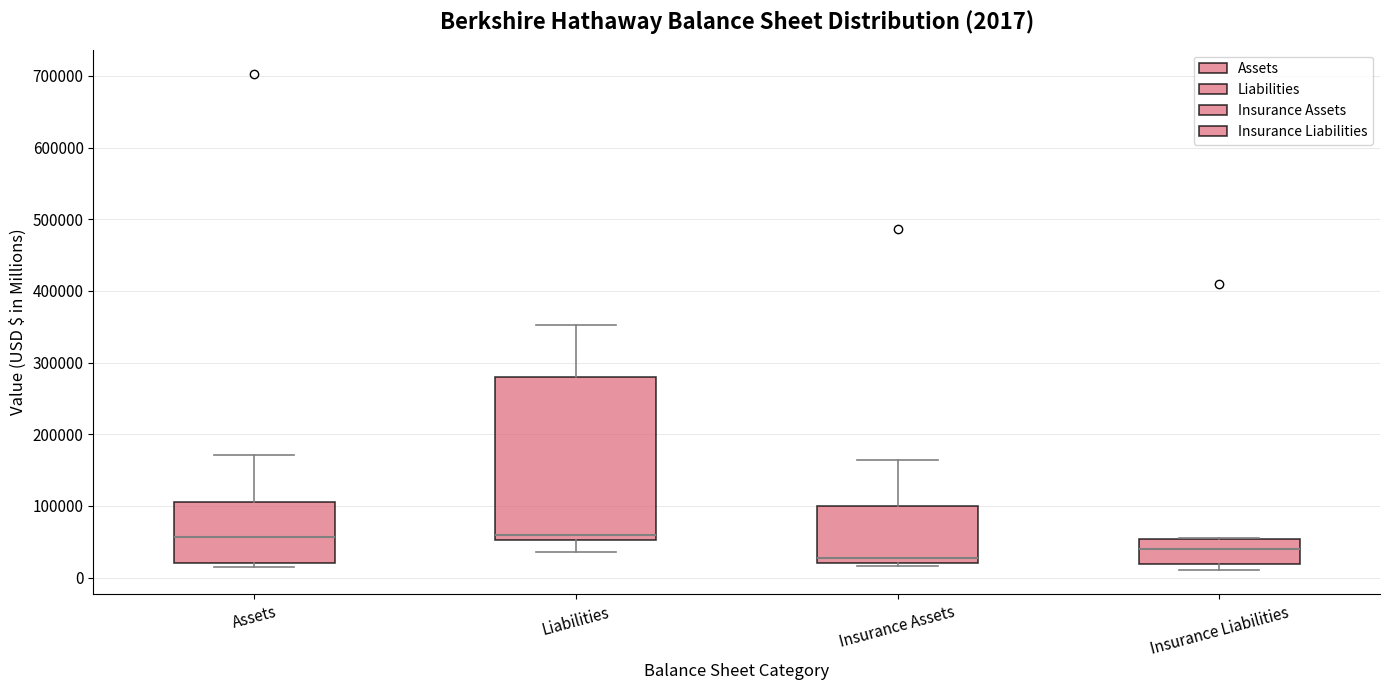

Which box has the lowest median line?

Insurance Assets